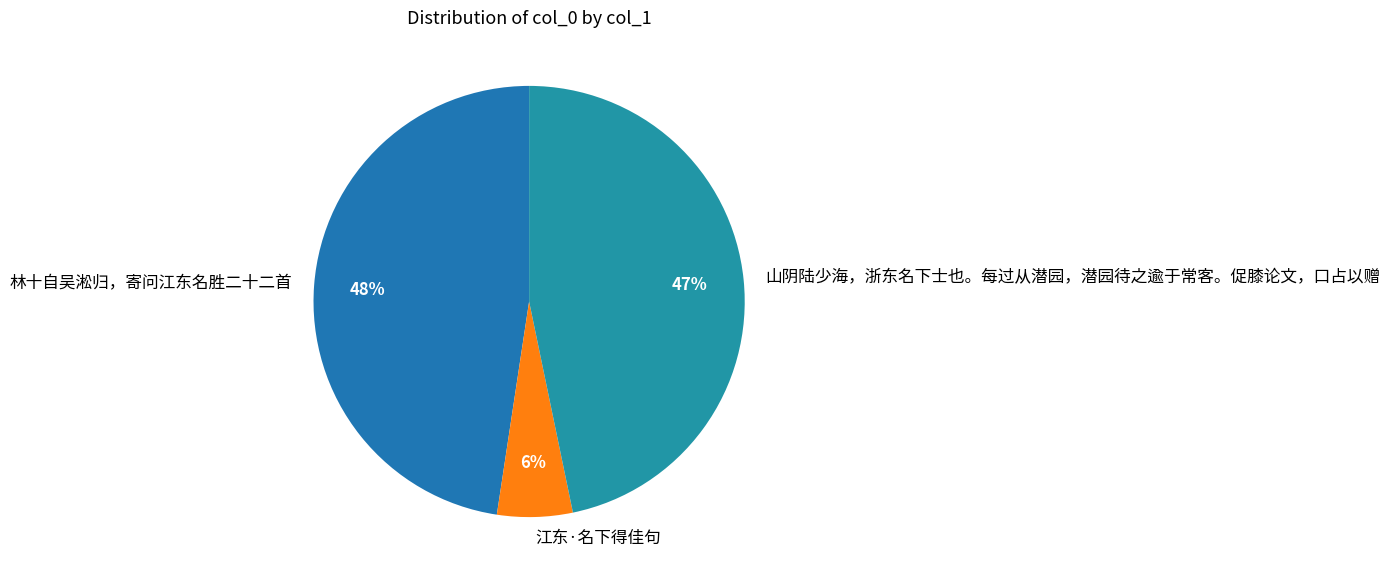

Which has a higher value, 林十自吴淞归，寄问江东名胜二十二首 or 江东·名下得佳句?

林十自吴淞归，寄问江东名胜二十二首